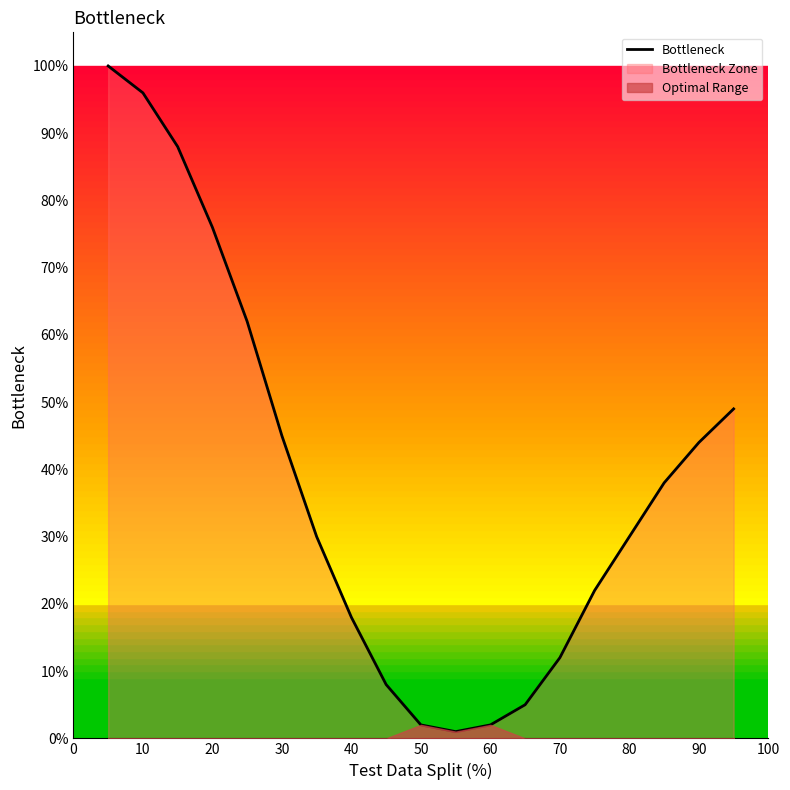

True or false: the data has more than 1 interior local peaks.

False